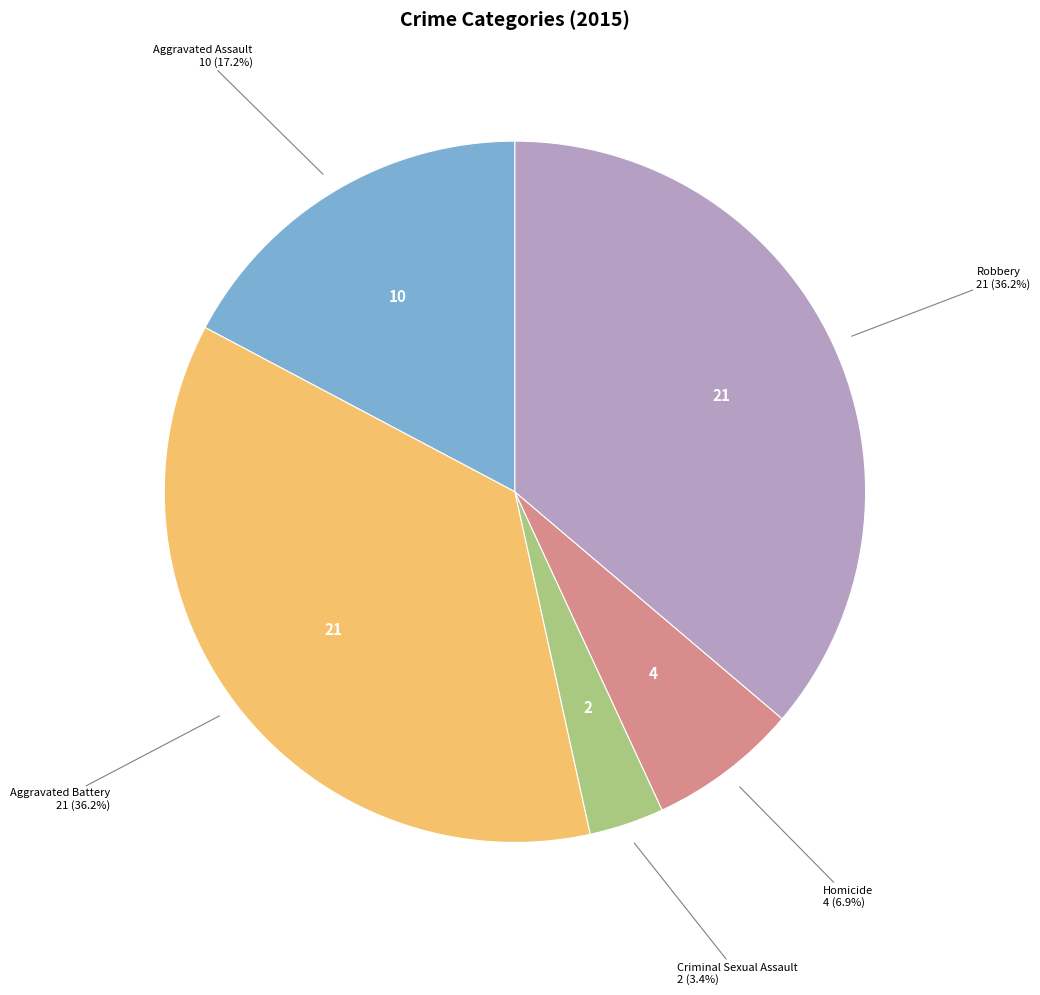

To the nearest percent, what percentage of the pie is Robbery?

36%